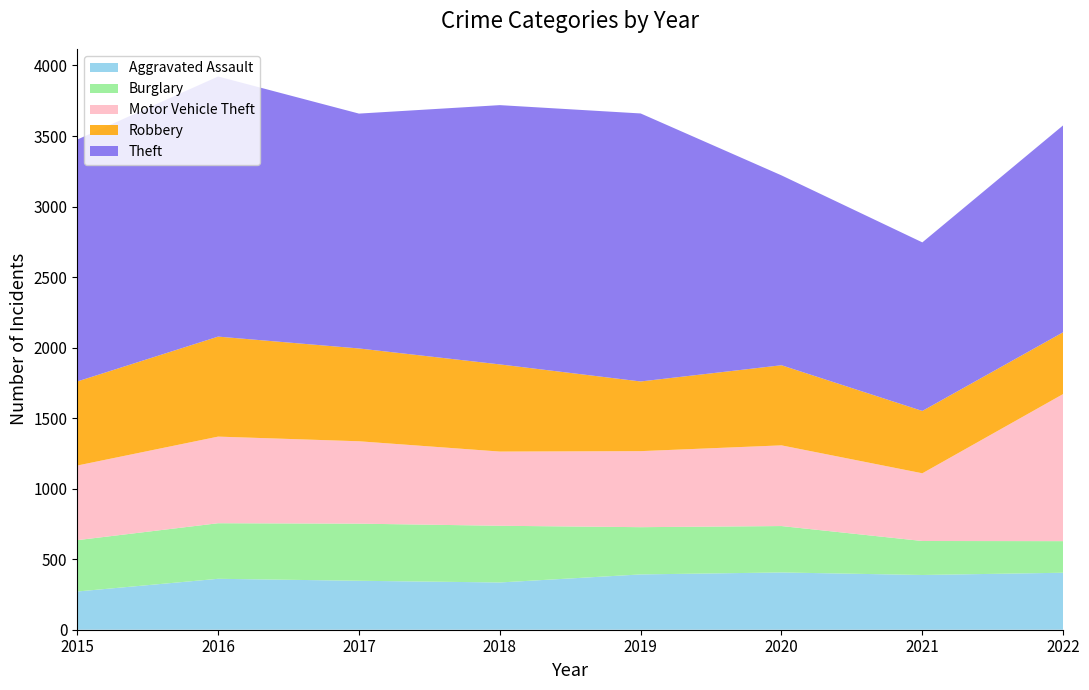

Reading right to left, list all the values displayed in this chart.

Aggravated Assault: 2022=404	2021=388	2020=406	2019=392	2018=335	2017=347	2016=361	2015=271
Burglary: 2022=224	2021=241	2020=329	2019=335	2018=402	2017=405	2016=394	2015=364
Motor Vehicle Theft: 2022=1043	2021=480	2020=572	2019=539	2018=526	2017=584	2016=614	2015=529
Robbery: 2022=438	2021=442	2020=568	2019=494	2018=618	2017=658	2016=709	2015=596
Theft: 2022=1467	2021=1195	2020=1346	2019=1900	2018=1838	2017=1665	2016=1844	2015=1715